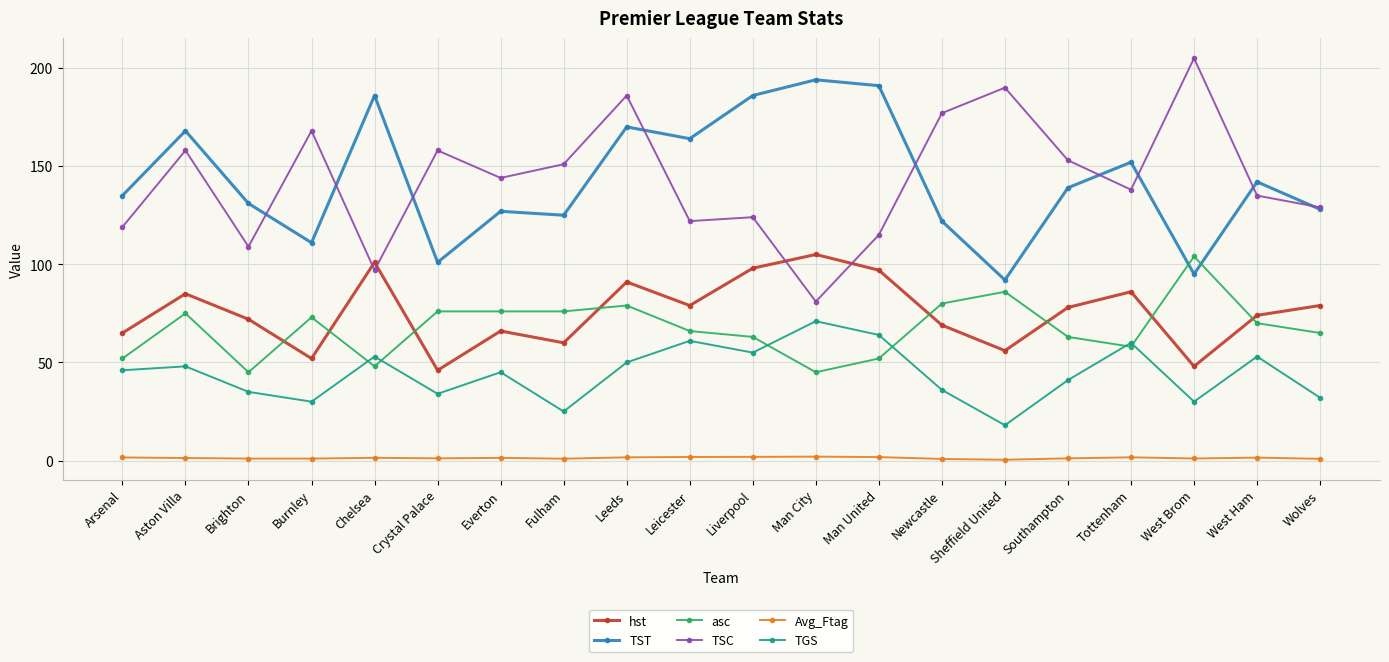

What is the label of the 5th point from the right?

Southampton